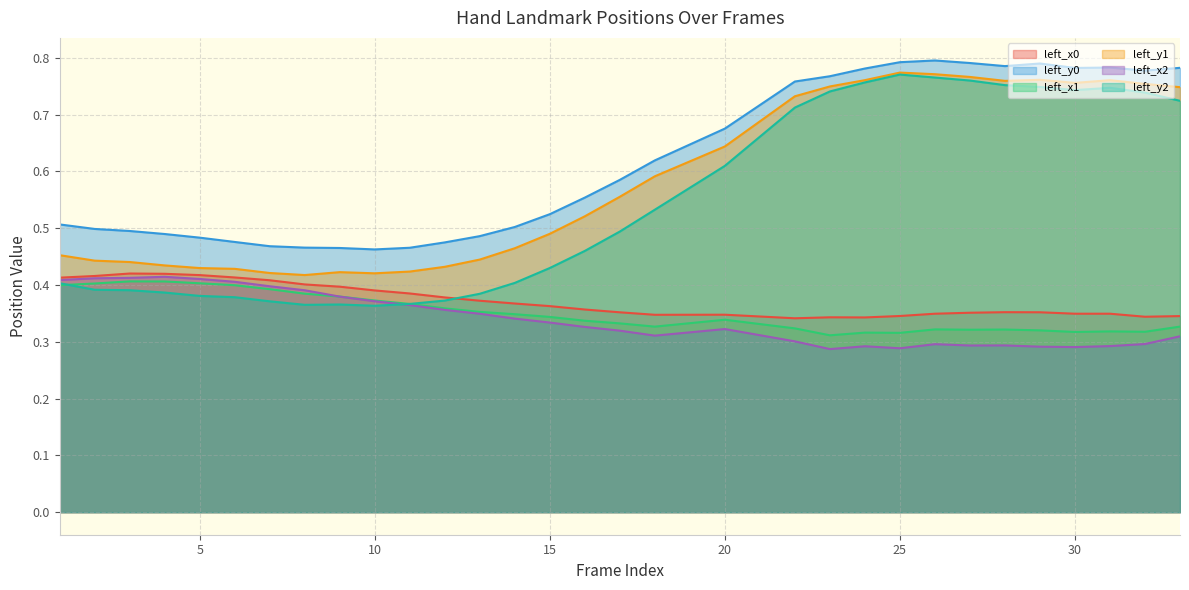

How many lines are shown in the chart?

6